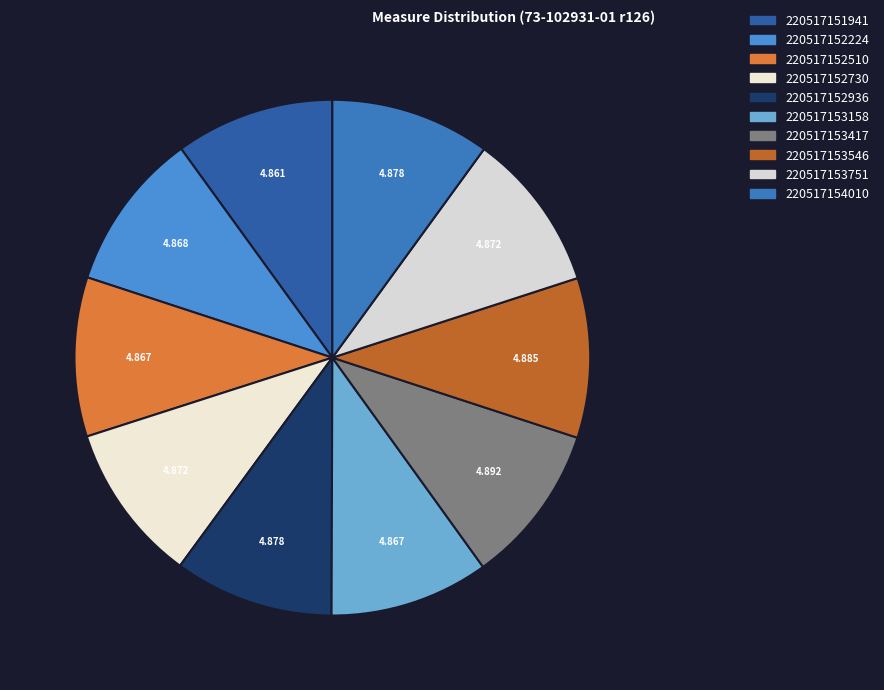

How many slices are in this pie chart?

10